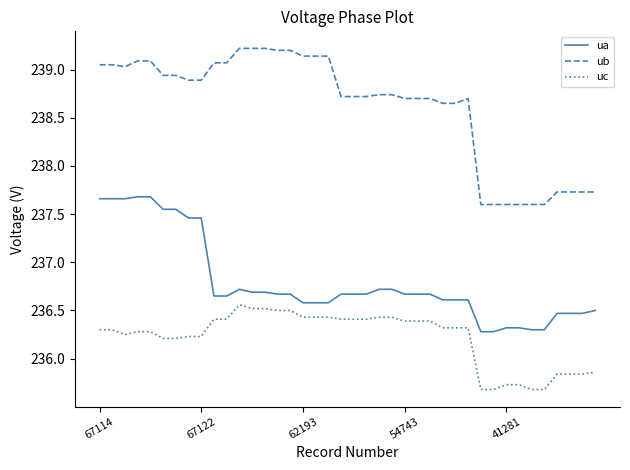

At how many categories does at least one series exceed 237?

40